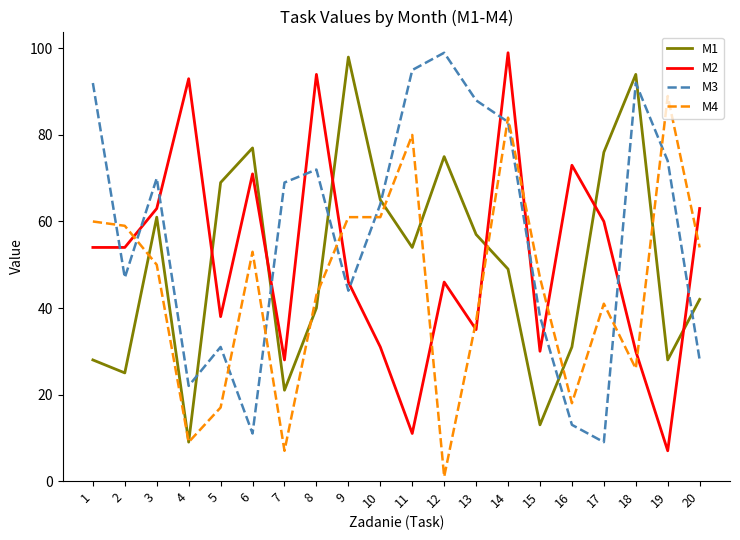

What is the difference between the highest and lowest values at 13?

53